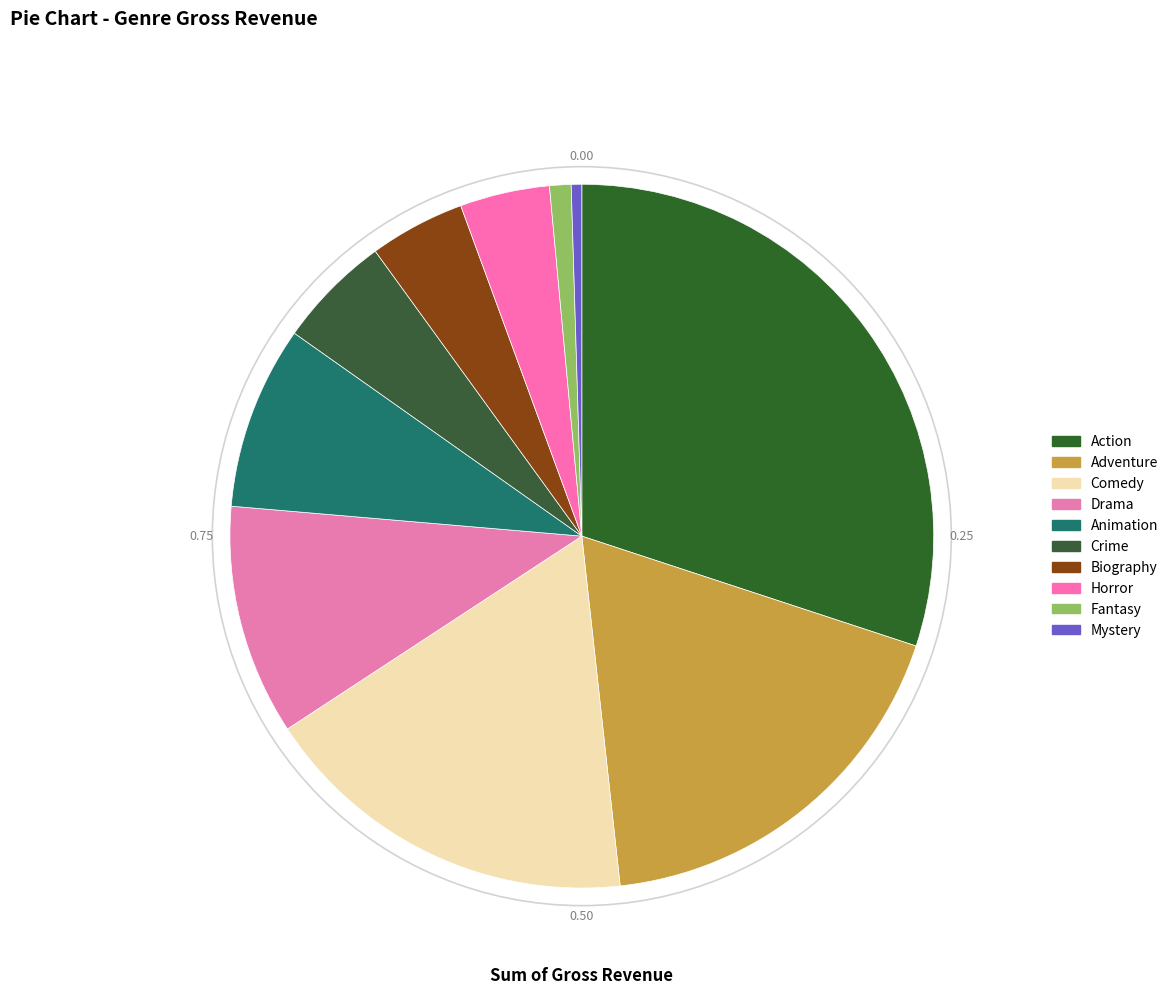

What is the smallest slice in the pie chart?

Mystery